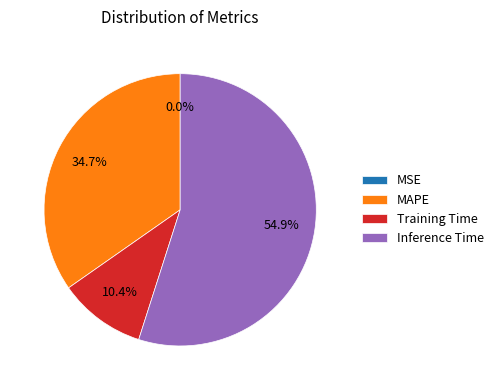

To the nearest percent, what is the combined percentage of MAPE and Inference Time?

90%